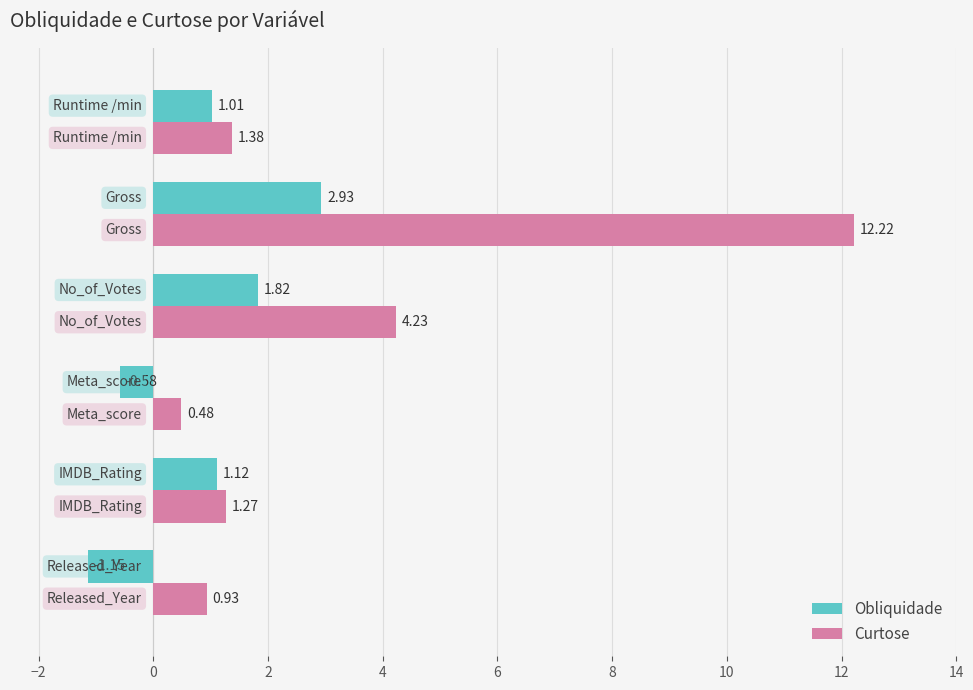

Count the number of categories in the chart.

6